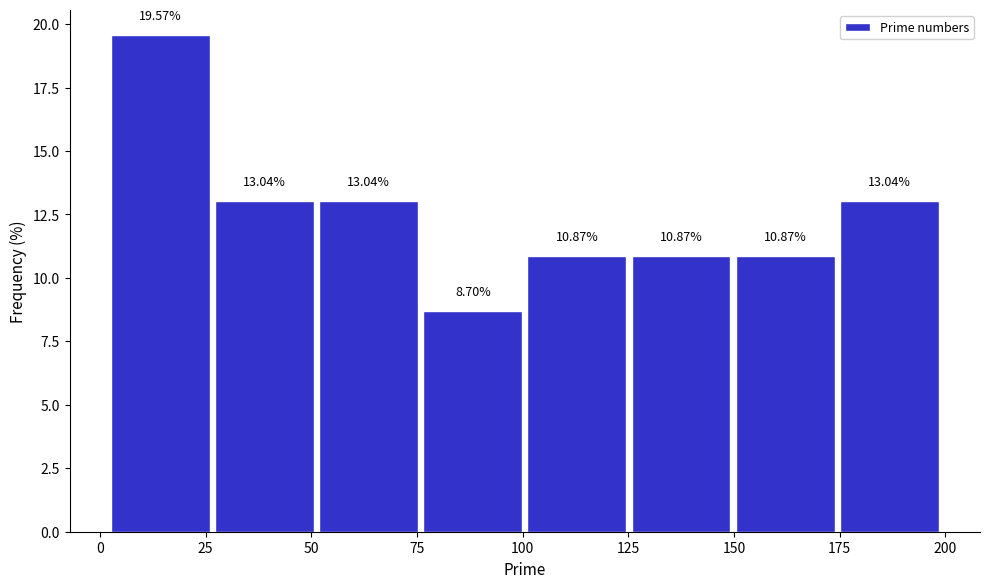

Reading left to right, transcribe this chart: for each bar, give the range it covers on the x-axis and its height. The bar edges are not printed on the chart, so give them approximately, as read against the axis.

0 to 25: 19.57
25 to 50: 13.04
50 to 75: 13.04
75 to 100: 8.70
100 to 125: 10.87
125 to 150: 10.87
150 to 175: 10.87
175 to 200: 13.04